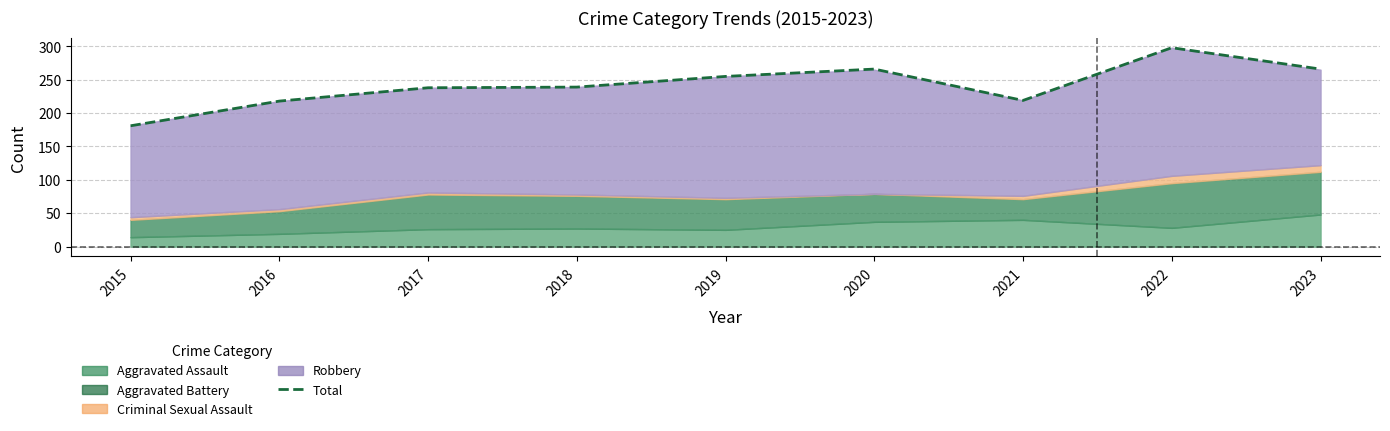

What is the difference between the values at 2019 and 2022?

43